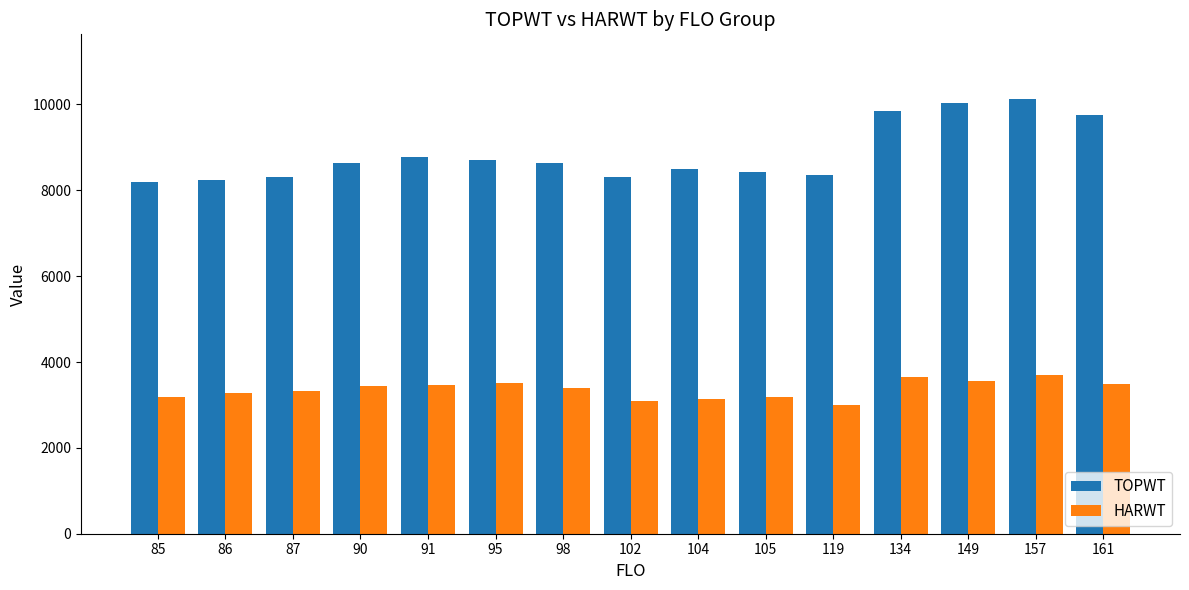

How many series are shown in this chart?

2